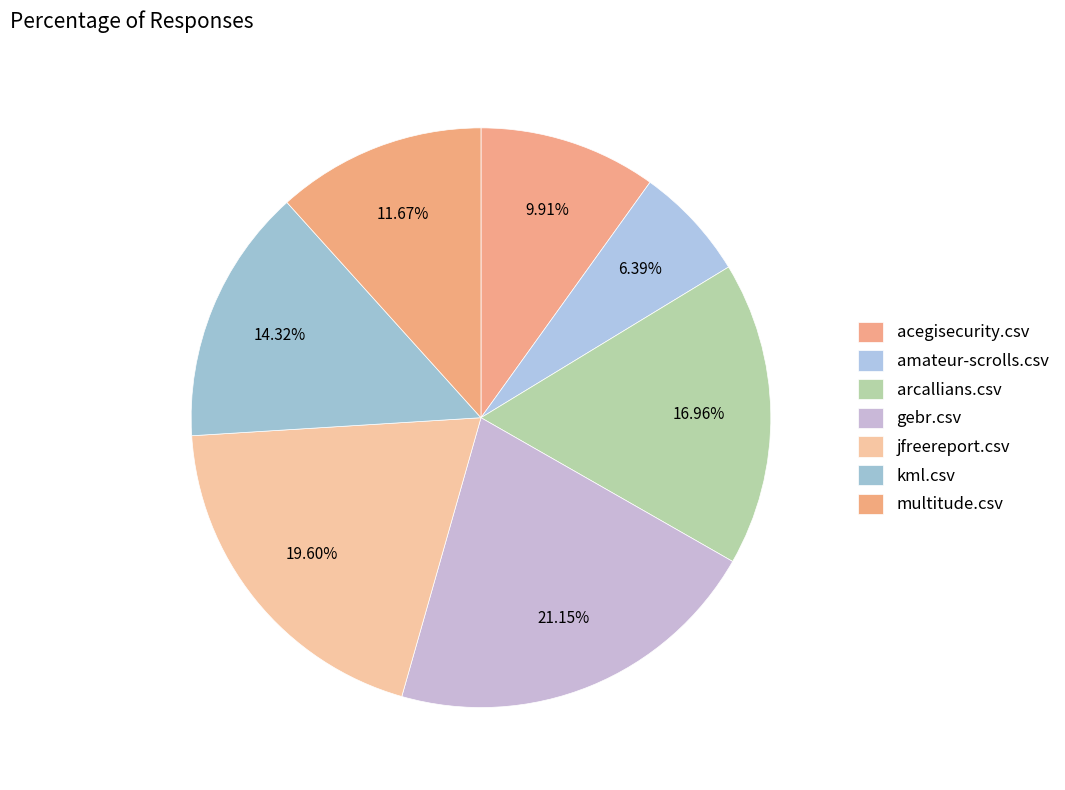

Is there a majority slice in this chart?

No